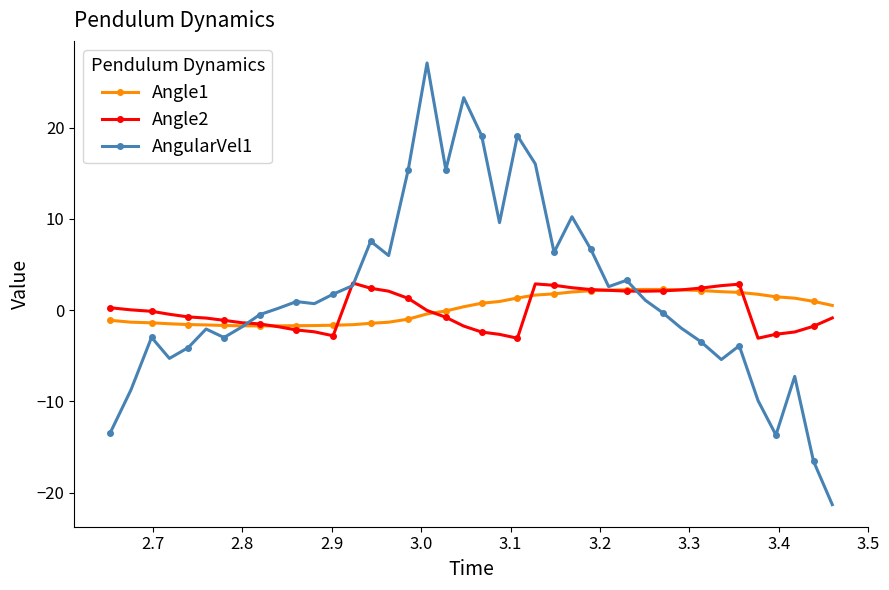

Count the number of categories in the chart.

40